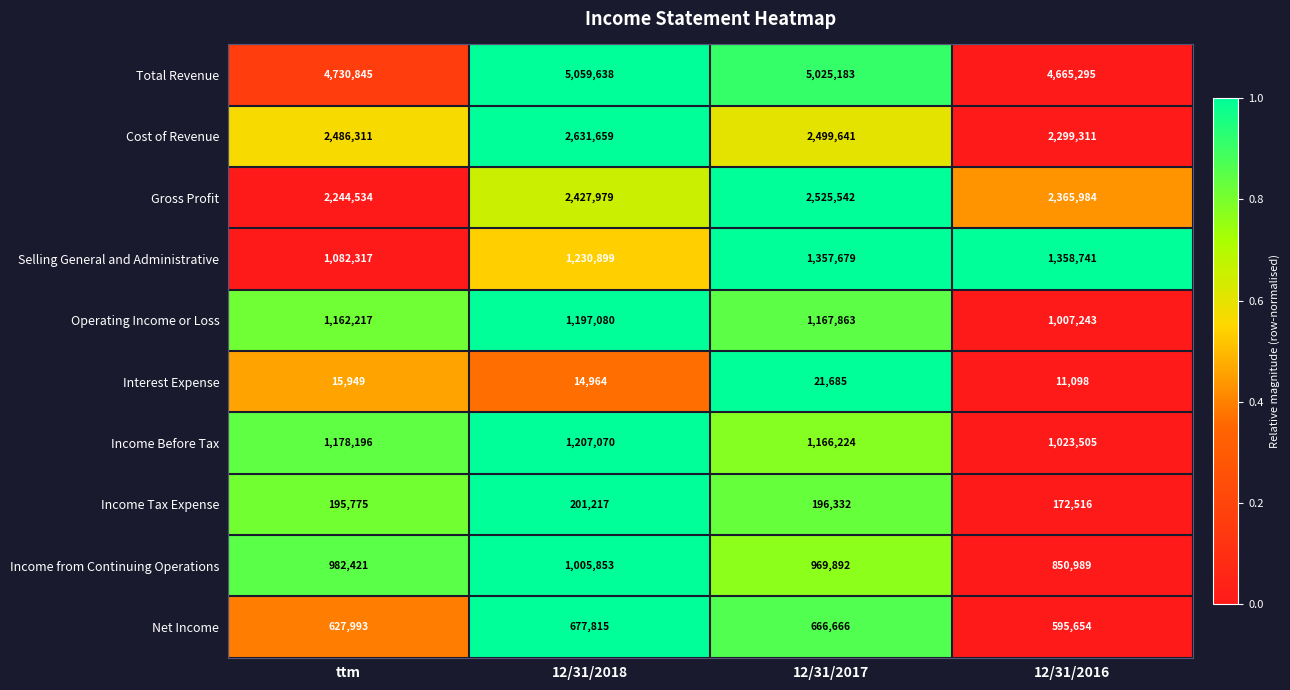

List the labels in order of Income Tax Expense value, smallest first.

12/31/2016, ttm, 12/31/2017, 12/31/2018